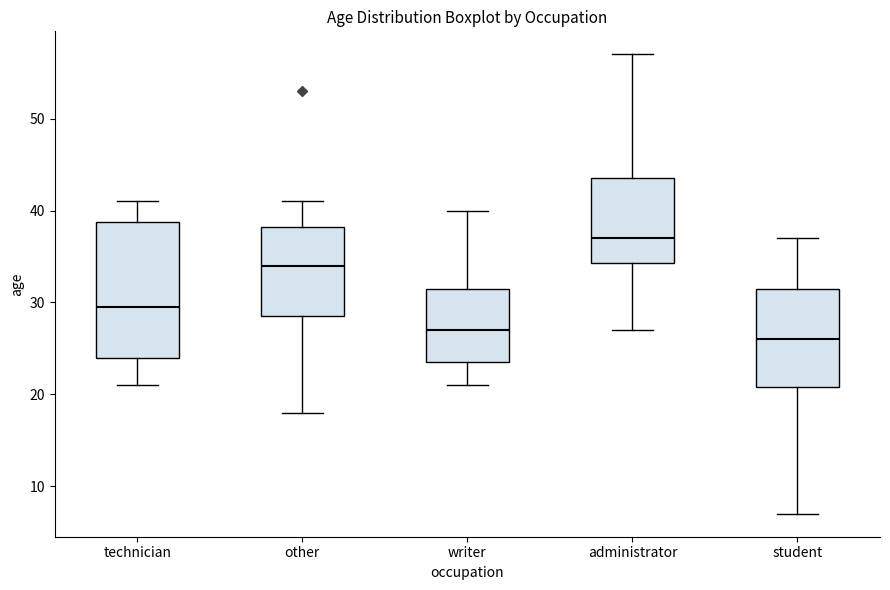

Where is the lower edge of the box for writer on the y-axis? The values are not printed on the chart, so give them approximately, as read against the axis.

24